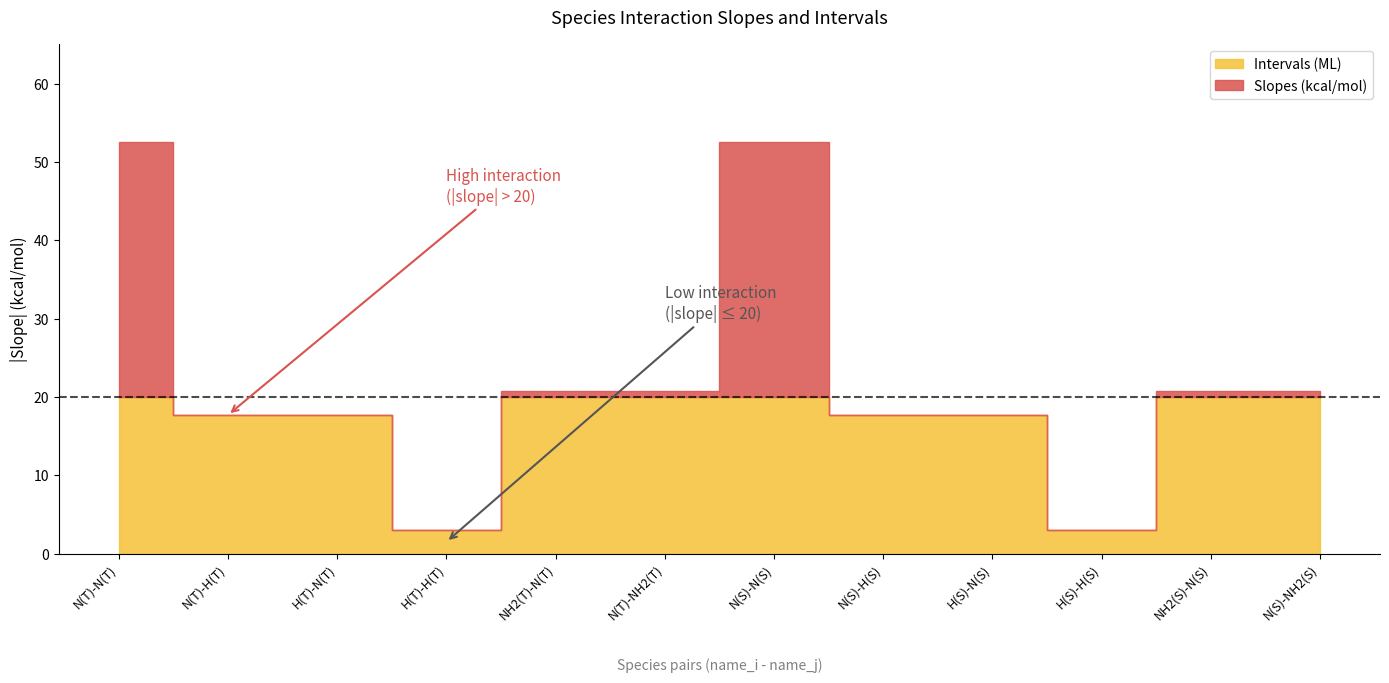

True or false: Intervals (ML) and Slopes (kcal/mol) cross at least once.

False